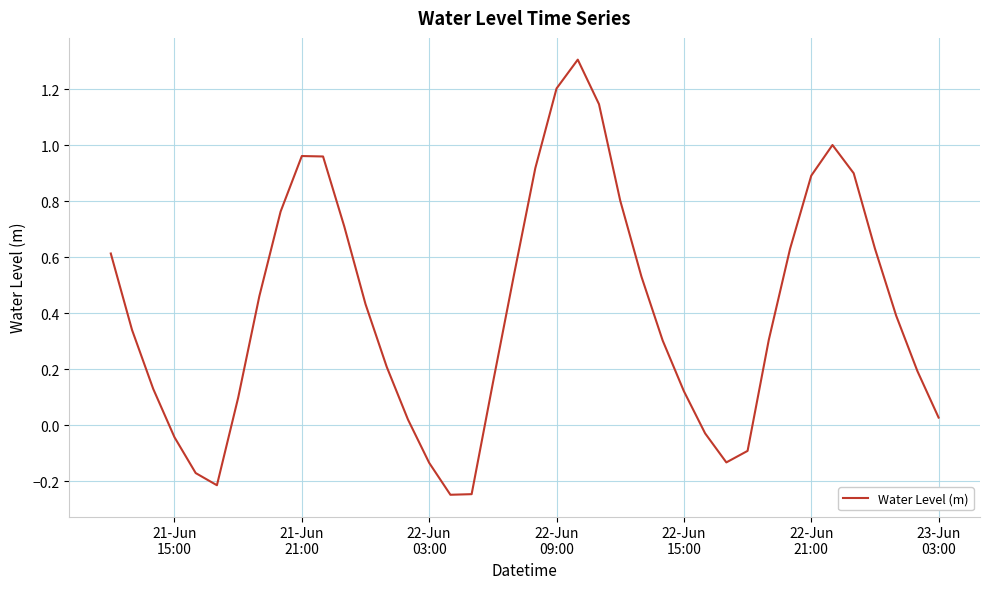

What is the greatest value displayed?

1.3